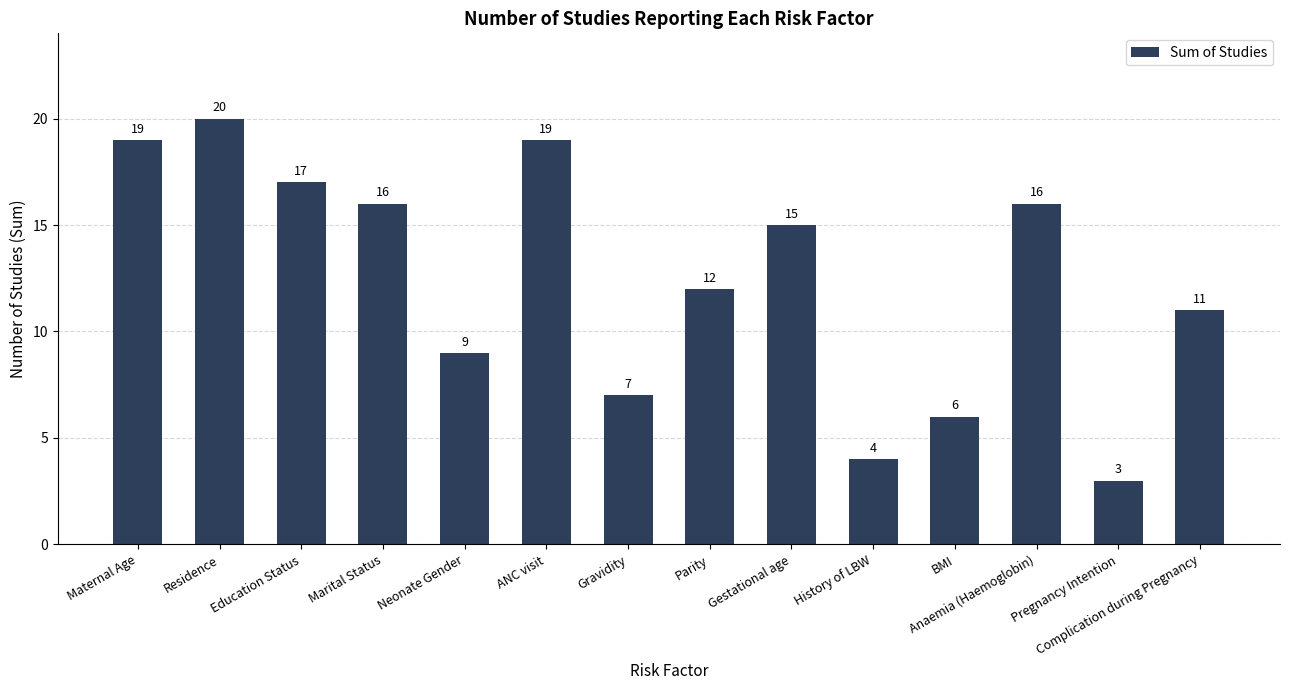

What is the difference between the maximum and minimum values?

17